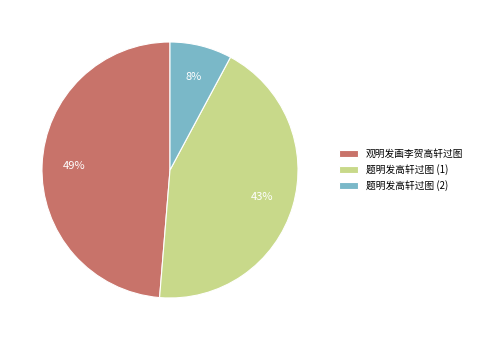

The 题明发高轩过图 (1) slice represents 43% of the pie. True or false?

True